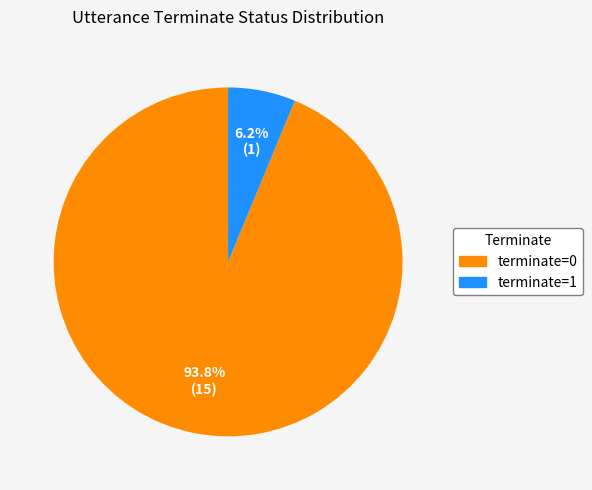

Is the sum of terminate=0 and terminate=1 greater than half?

Yes